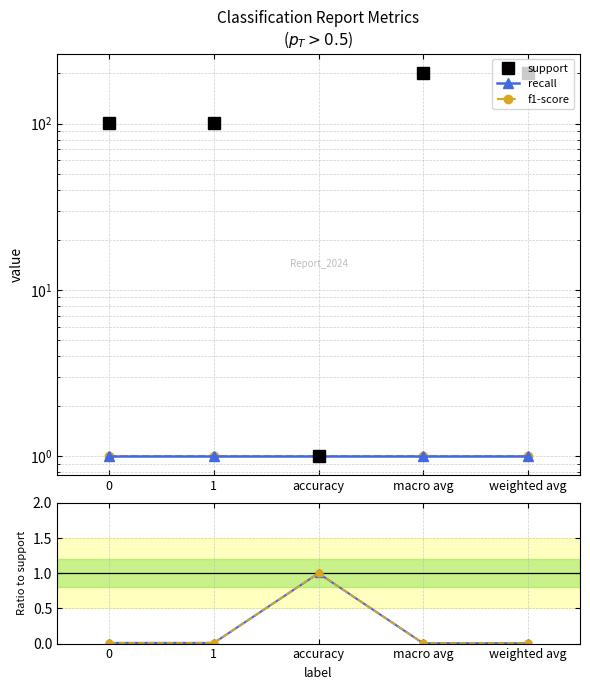

True or false: recall / support and f1 / support cross at least once.

False